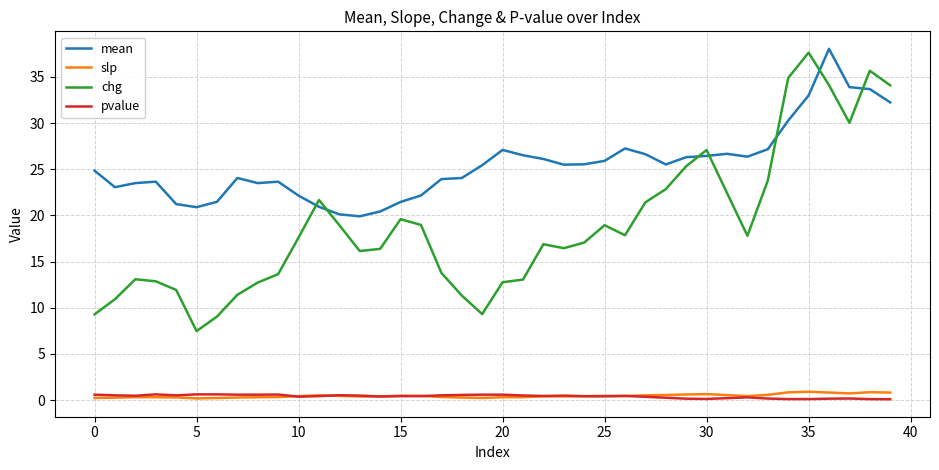

Which series has the largest total across all categories?

mean